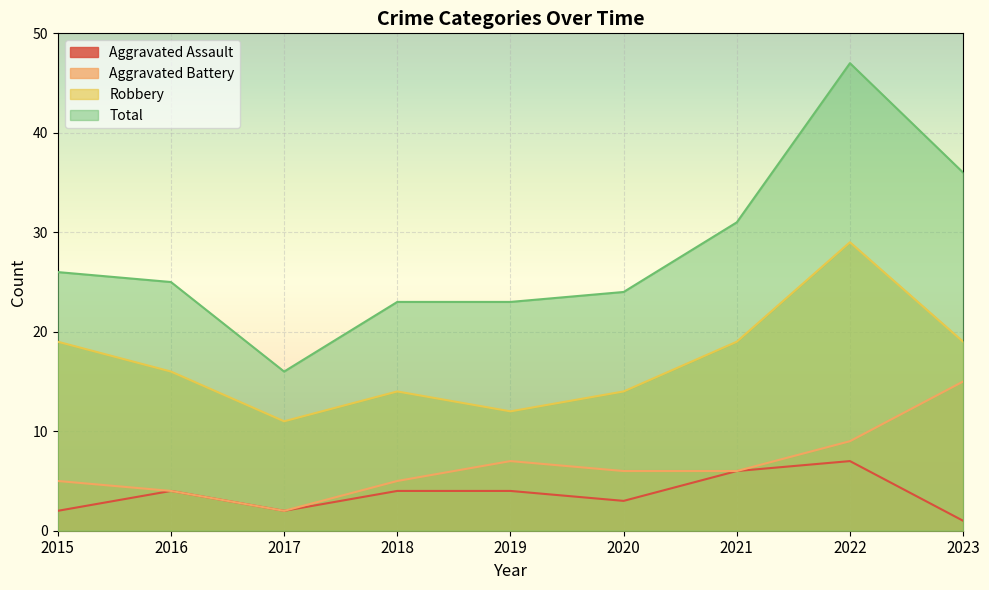

How many data points does each series have?

9